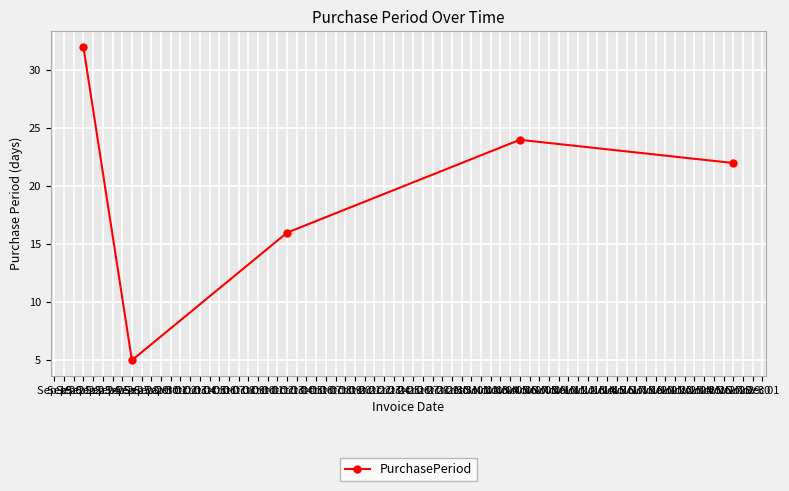

Rank the categories by value from highest to lowest.

Sep 22, Nov 06, Nov 28, Oct 13, Sep 27